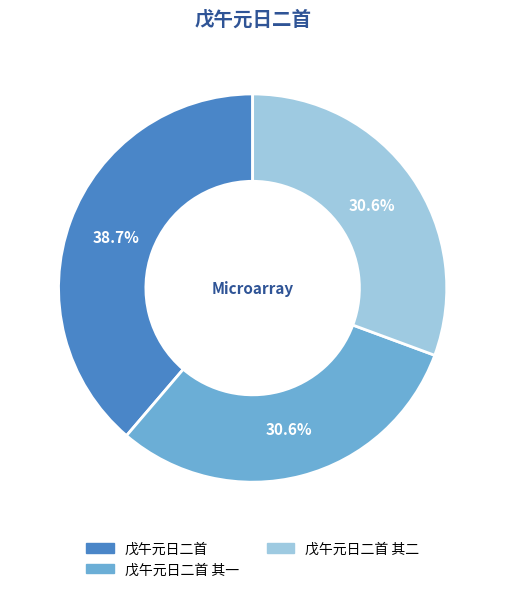

What percentage is the 戊午元日二首 slice, to the nearest percent?

39%